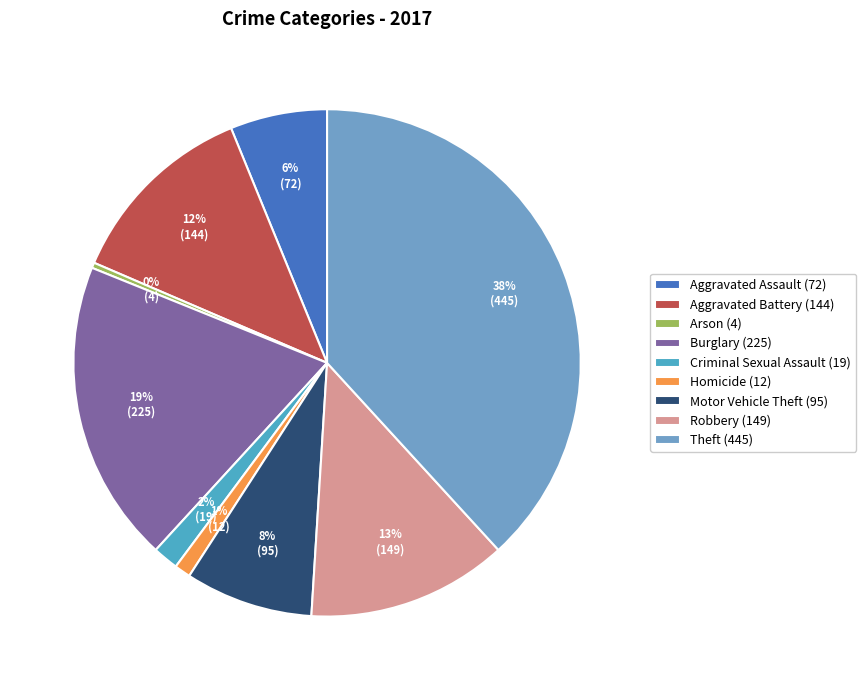

The Theft slice represents 43% of the pie. True or false?

False